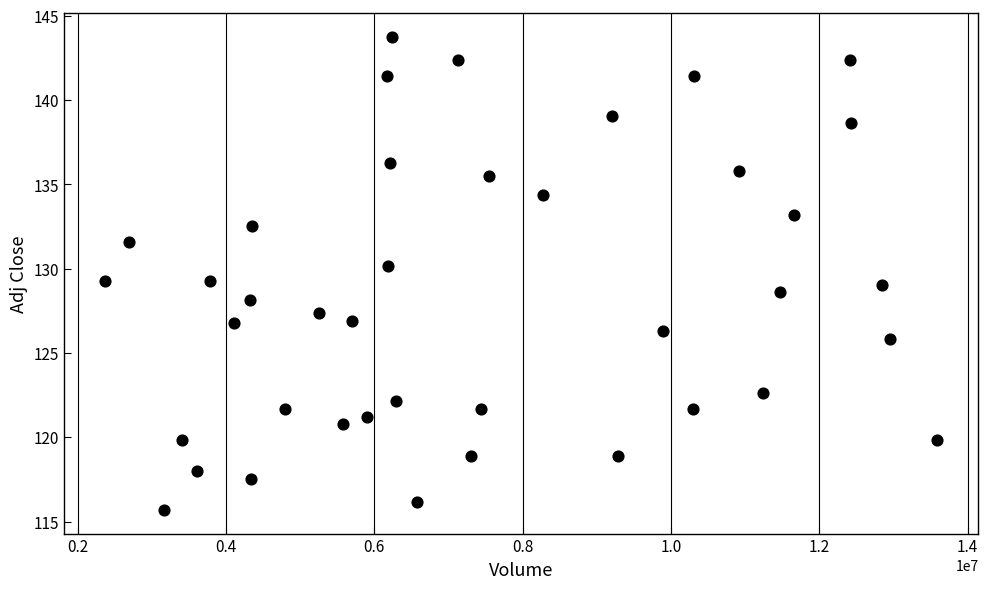

What is the range of Y values (max minus min)?

28.1